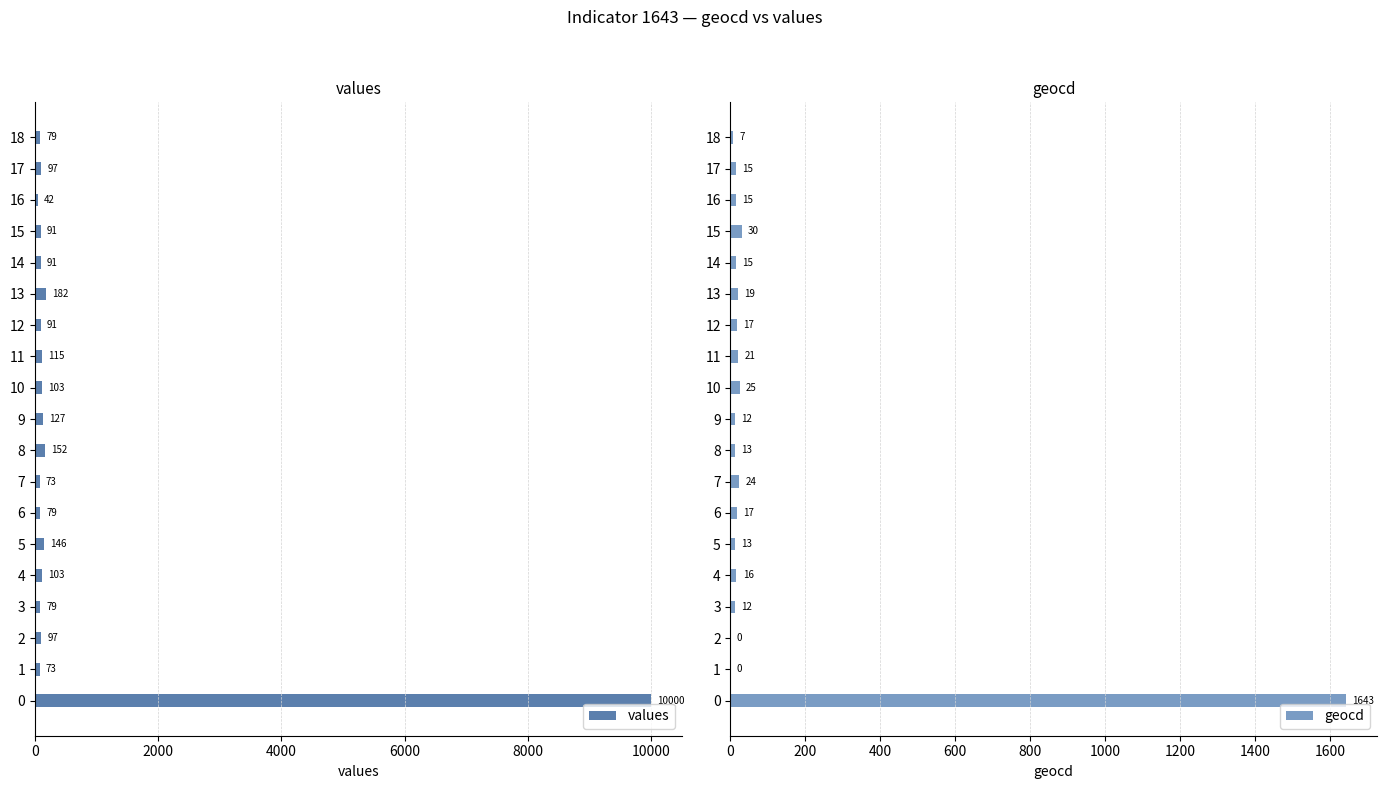

Reading left to right, what are all the values shown in this chart?

values: 10000	73	97	79	103	146	79	73	152	127	103	115	91	182	91	91	42	97	79
geocd: 1643	0	0	12	16	13	17	24	13	12	25	21	17	19	15	30	15	15	7